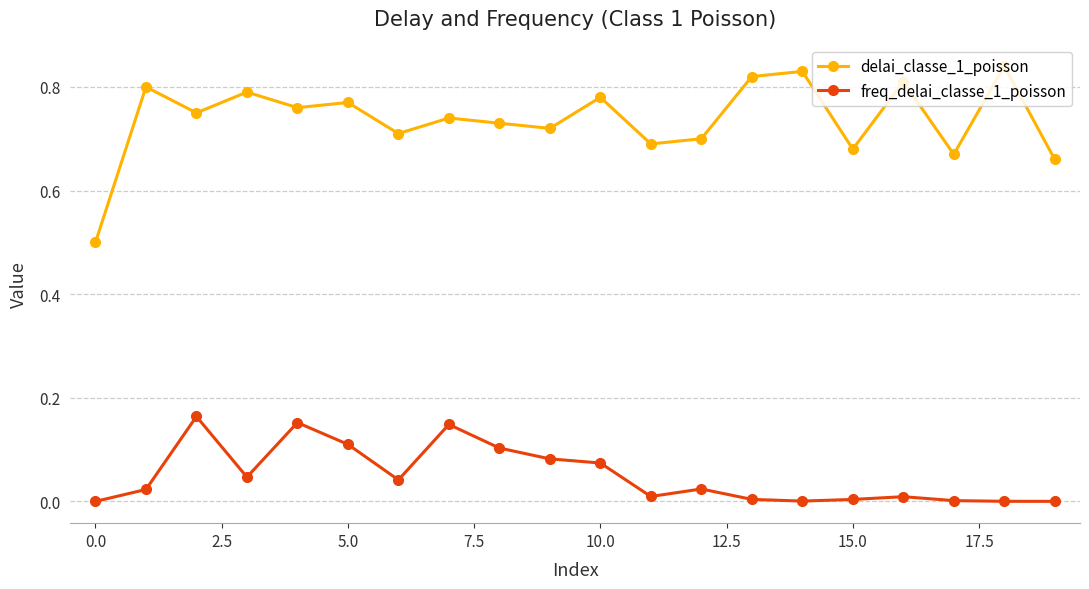

What is the difference between the maximum and minimum values in the delai_classe_1_poisson series?

0.3